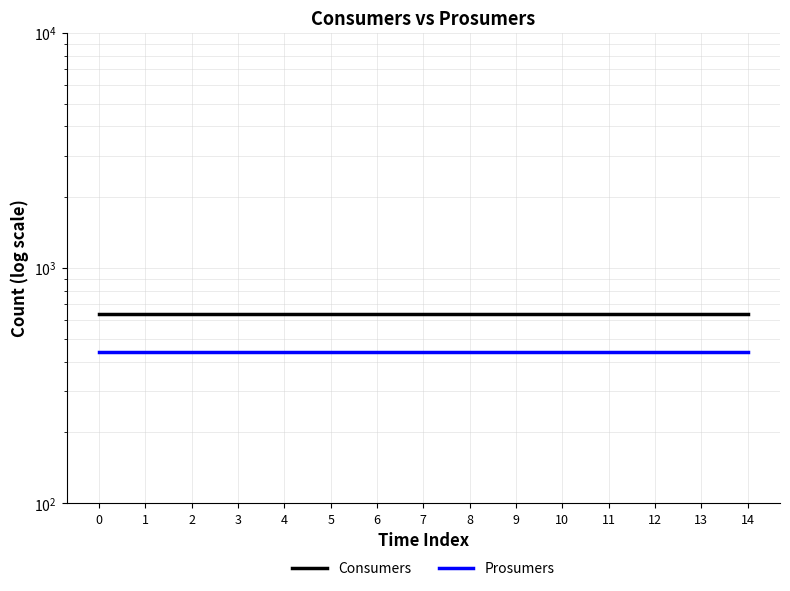

True or false: Consumers and Prosumers cross at least once.

False